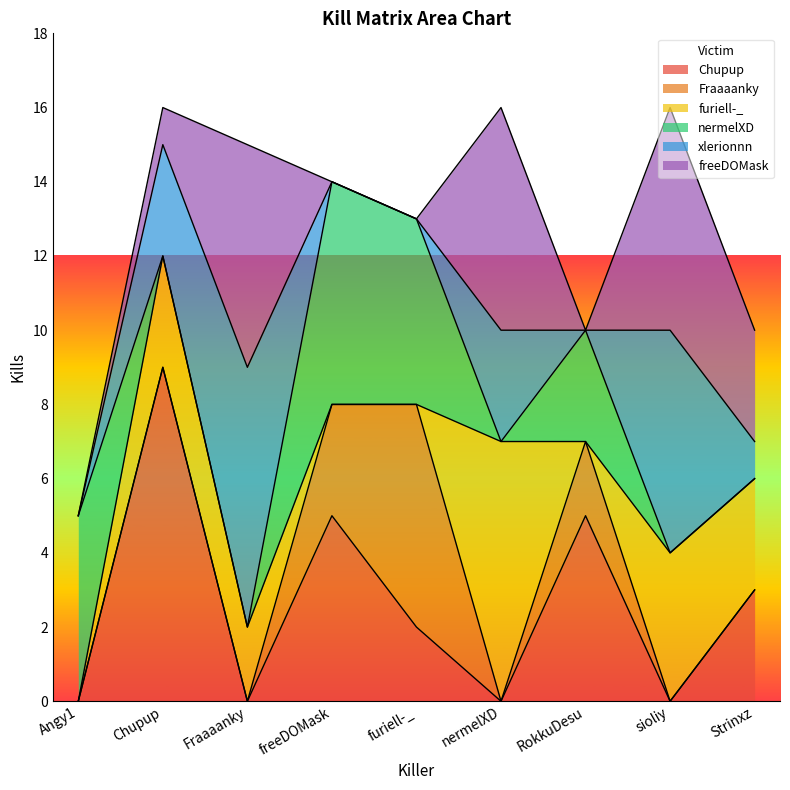

Which category has the highest value in the Chupup series?

Chupup